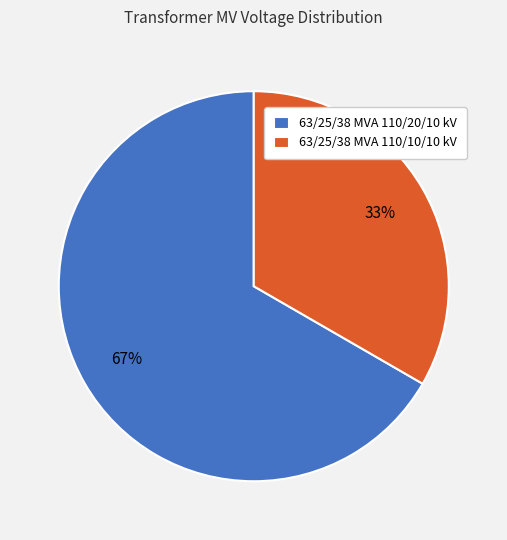

Between 63/25/38 MVA 110/10/10 kV and 63/25/38 MVA 110/20/10 kV, which is larger?

63/25/38 MVA 110/20/10 kV